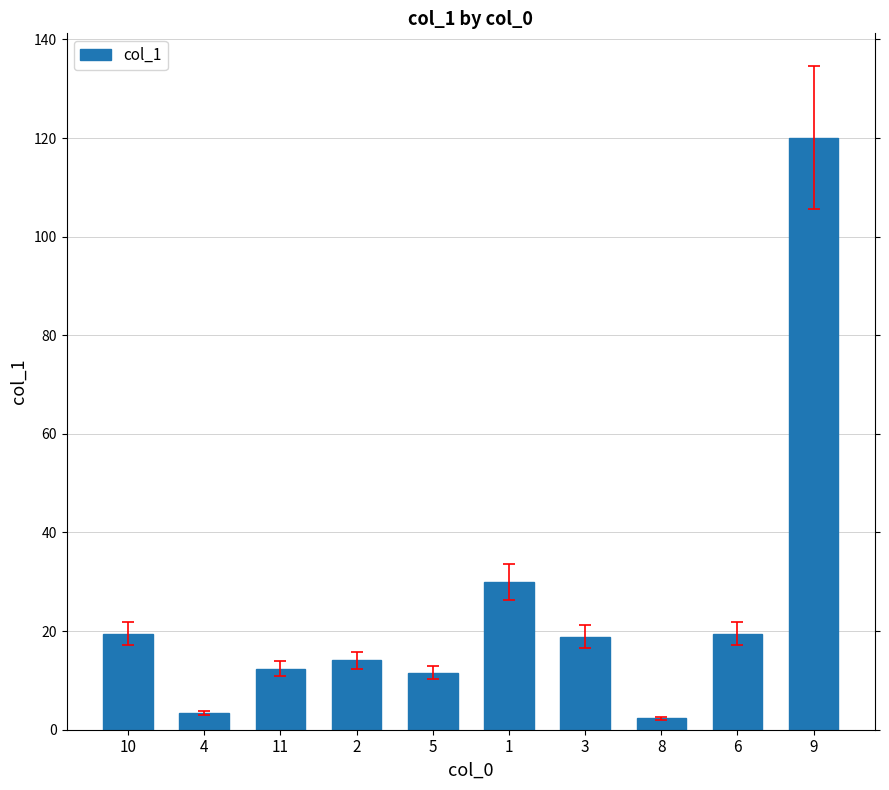

How many data points does each series have?

10